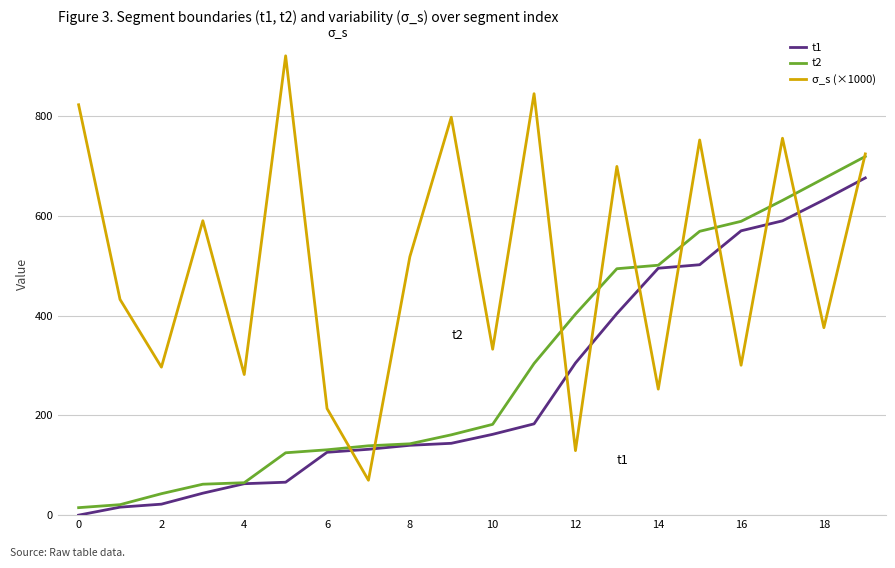

List the series in order of their peak value, highest first.

σ_s (×1000), t2, t1